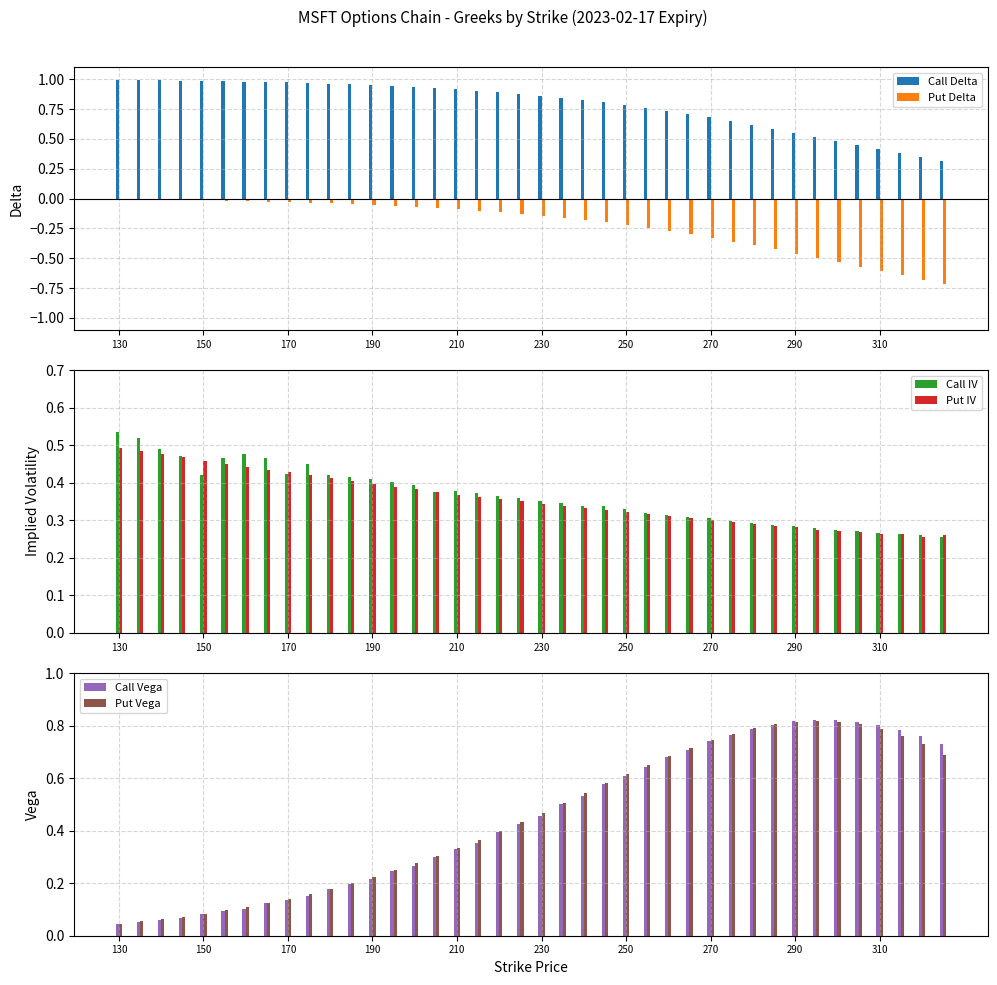

Rank the series by their maximum value, from highest to lowest.

Call Delta, Call Vega, Put Vega, Call IV, Put IV, Put Delta